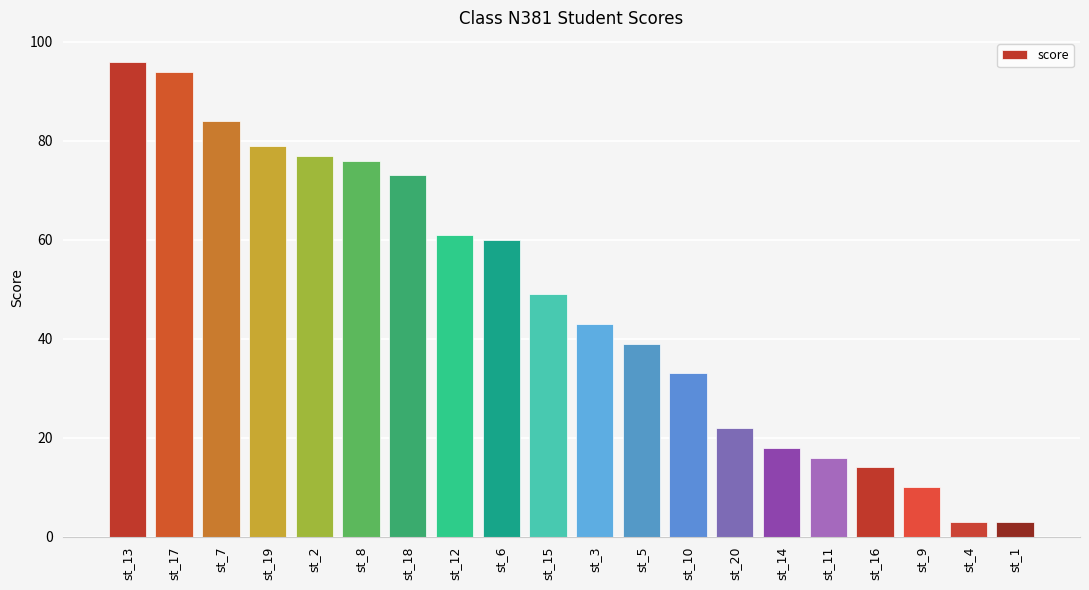

What is the value of the 12th bar from the left?

39